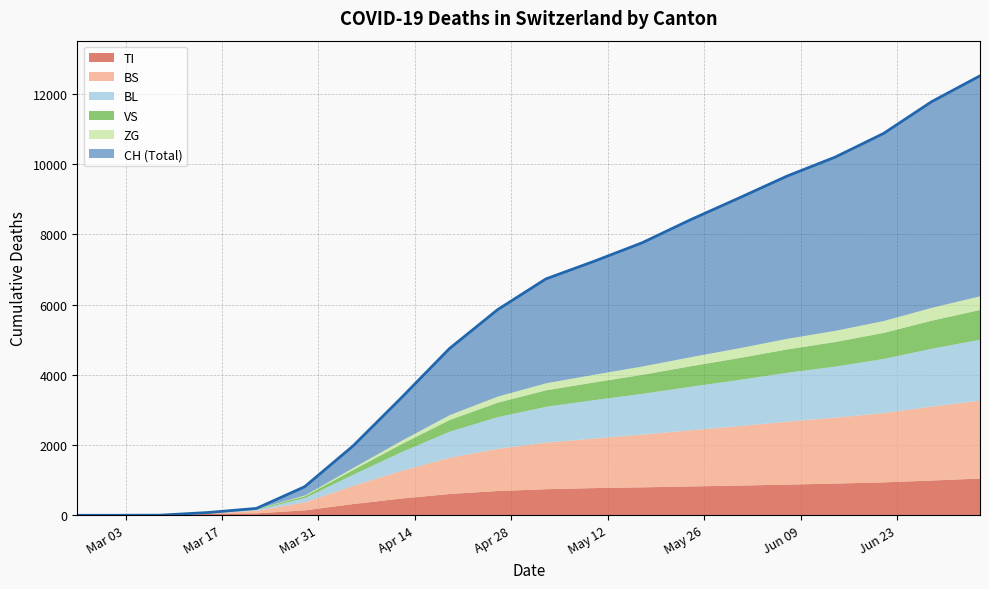

True or false: CH and BL intersect in this chart.

False